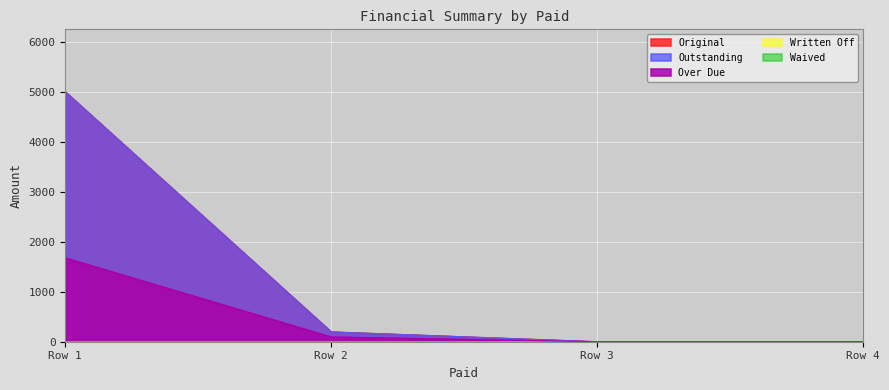

Reading left to right, what are all the values shown in this chart?

Original: 5000.0	196.4	0.0	0.0
Outstanding: 5000.0	196.4	0.0	0.0
Over Due: 1678.5	97.0	0.0	0.0